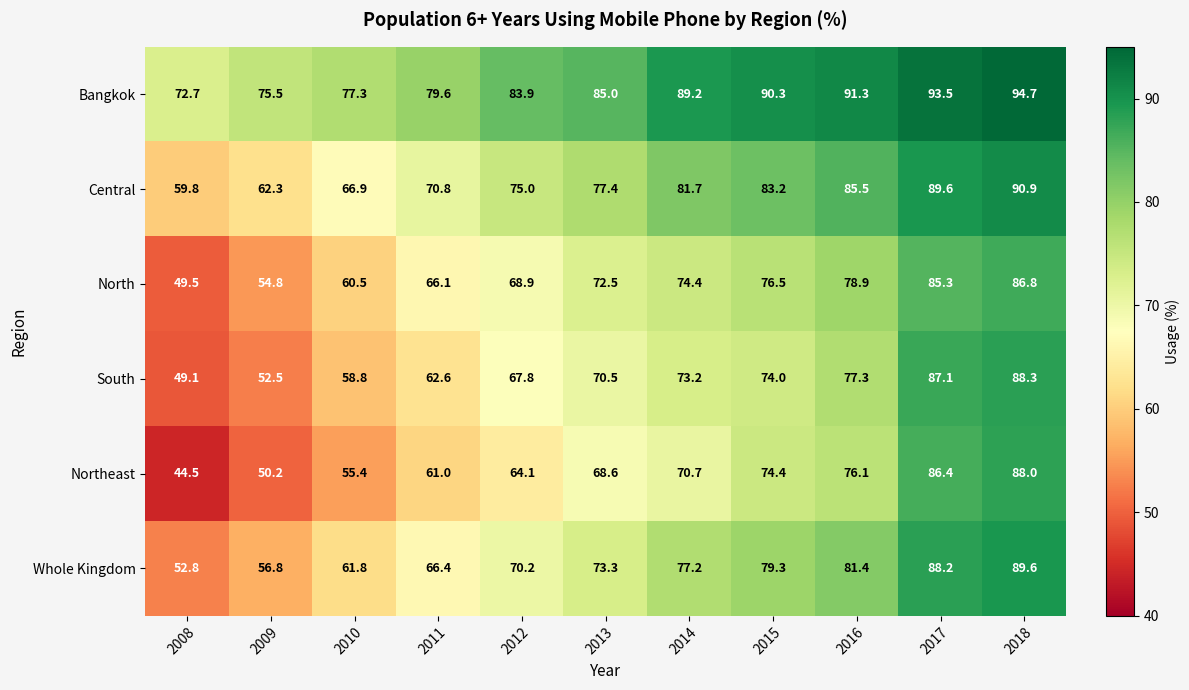

Is it true that Northeast equals 50.2 at 2009?

True